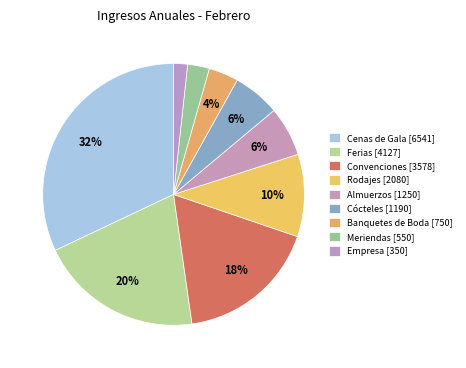

How many slices are in this pie chart?

9